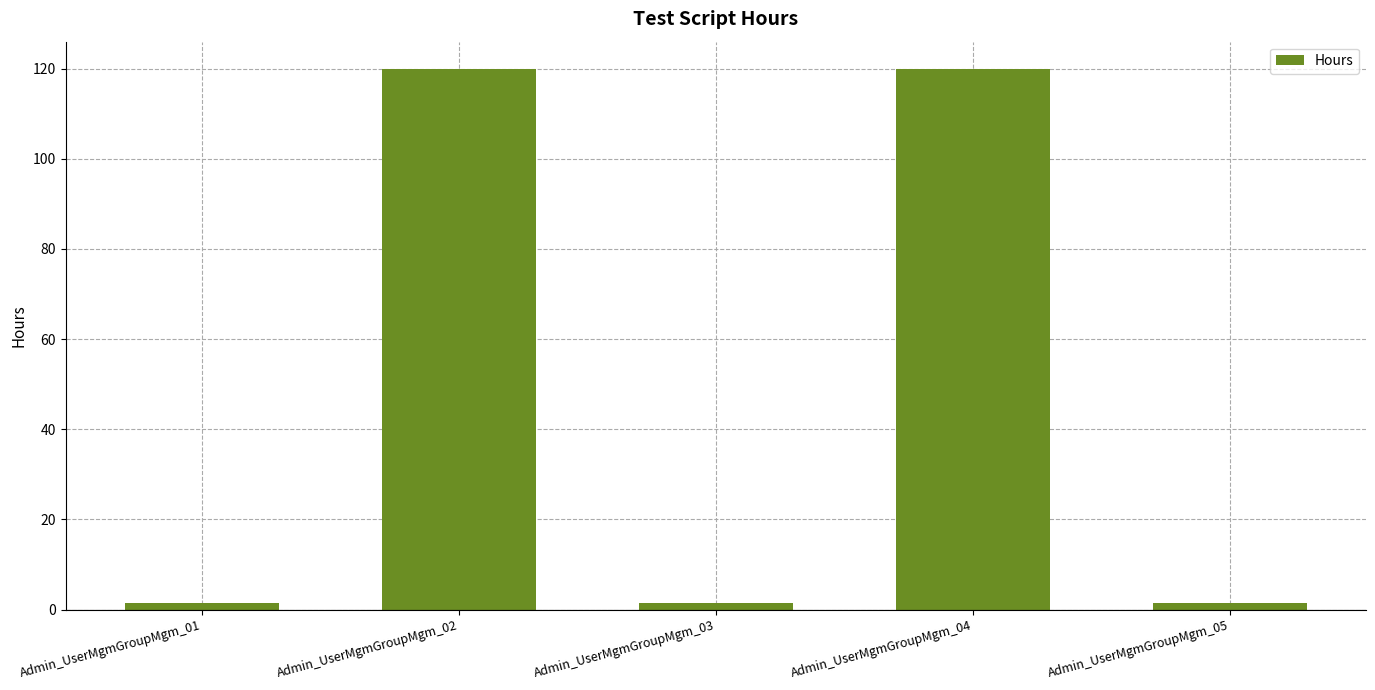

What is the difference between the second highest and second lowest values?

118.5